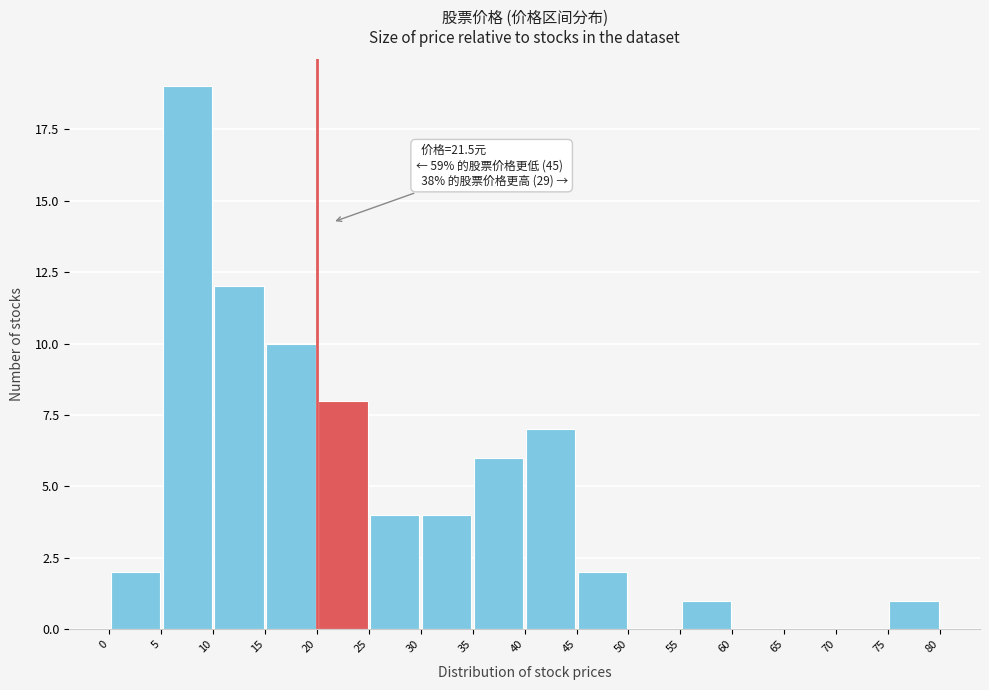

Which range on the x-axis has the tallest bar?

5 to 10